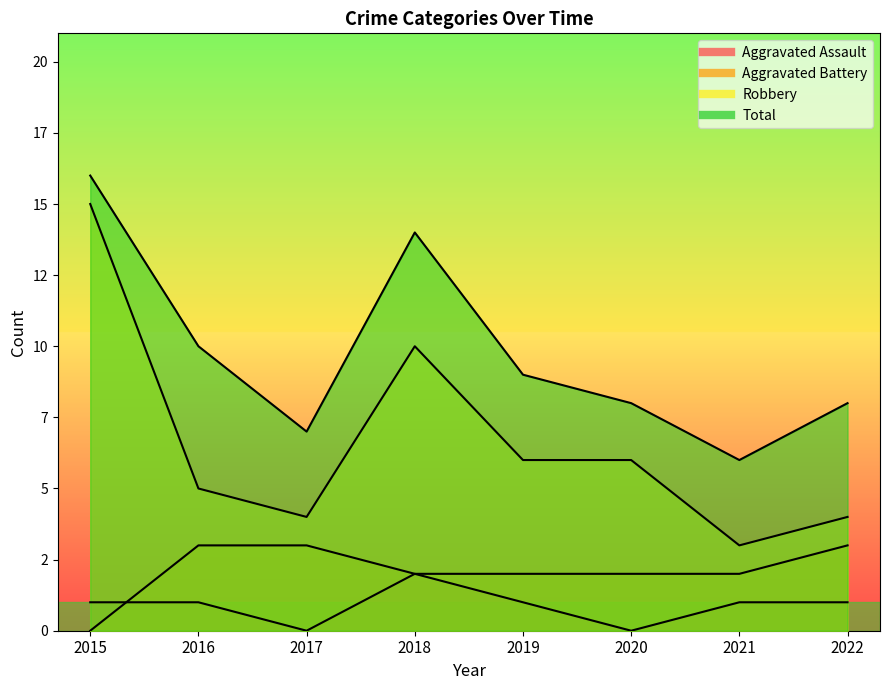

True or false: Total has more than 2 points higher than both neighbors.

False